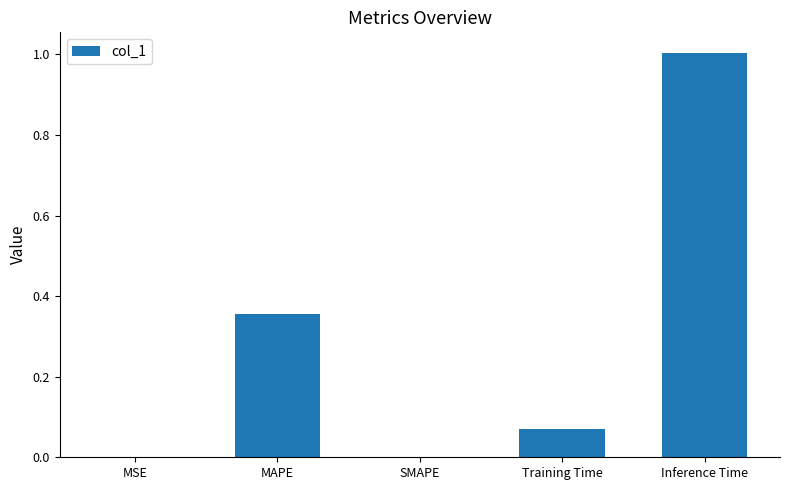

The chart shows a value of 0.1 at MAPE. True or false?

False